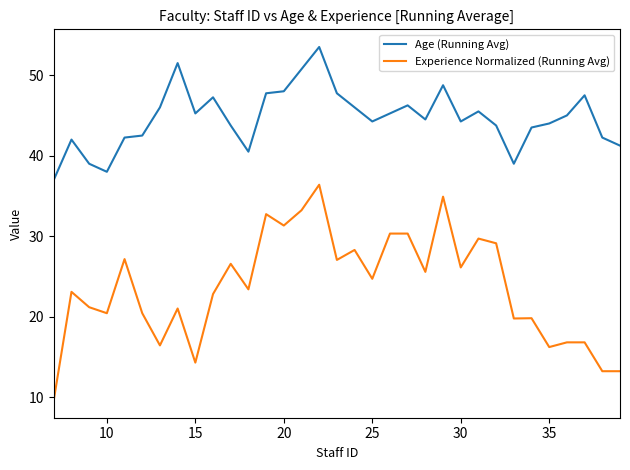

Which series has the widest spread of values?

Experience Normalized (Running Avg)